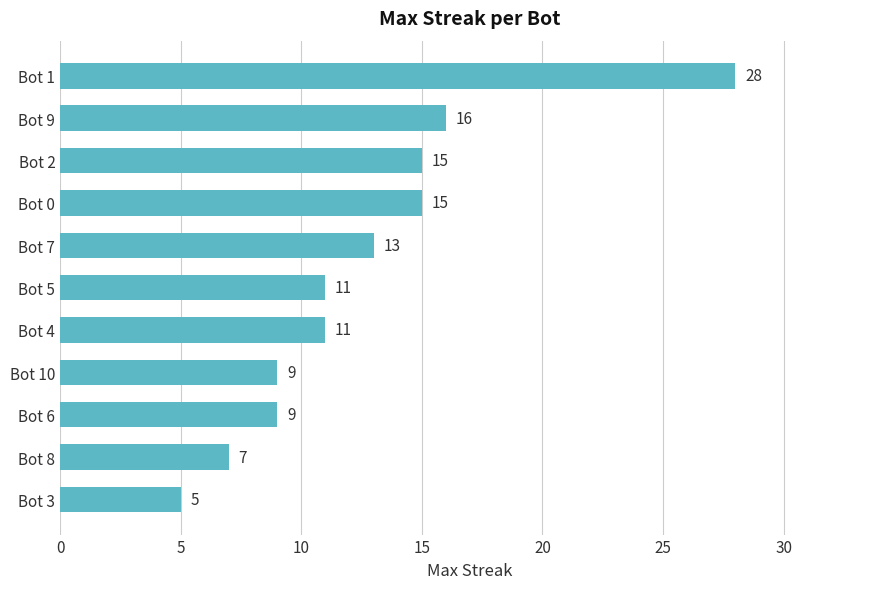

What is the change in value from Bot 0 to Bot 4?

-4